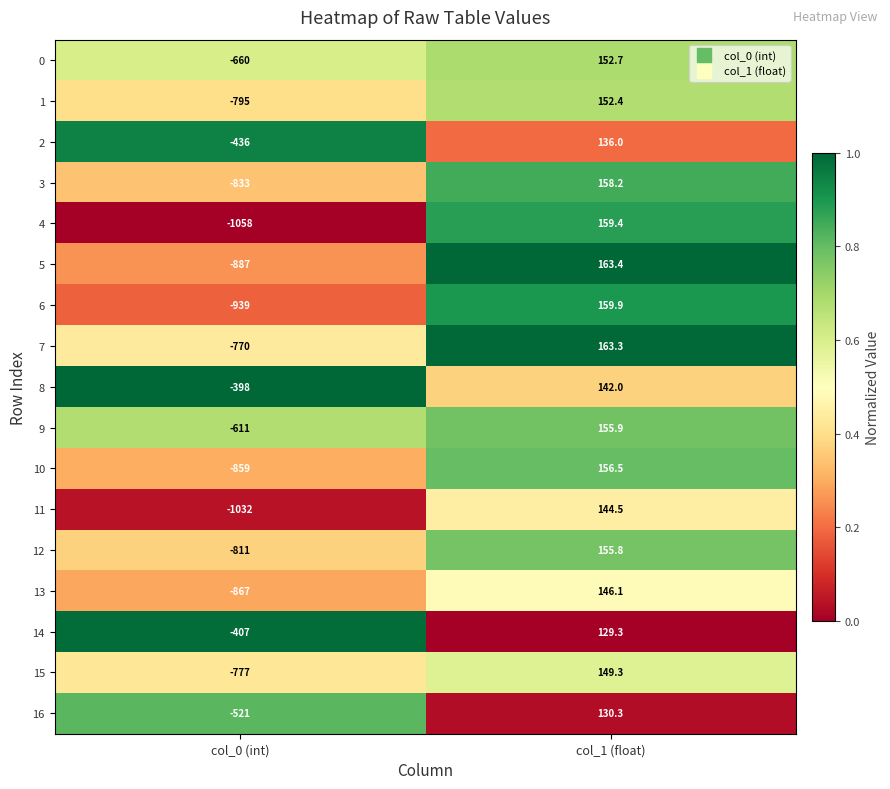

What is the total value across all series at col_1 (float)?

2555.0